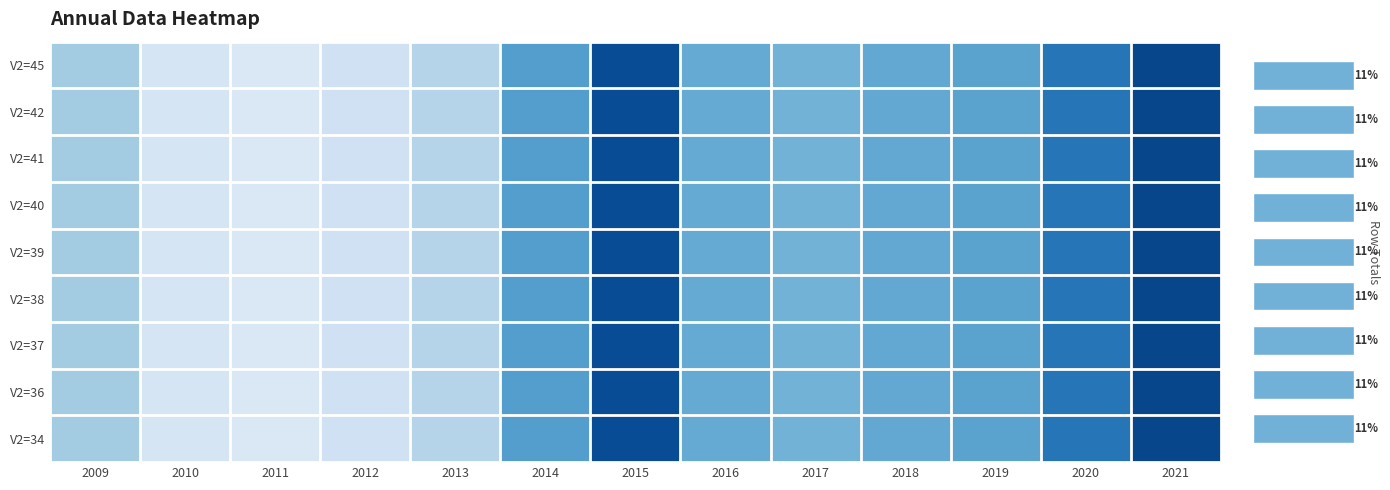

Reading left to right, list all the values displayed in this chart.

row_0: 2009=16276600	2010=13645100	2011=13339300	2012=14108400	2013=15511500	2014=19161900	2015=23576900	2016=18460900	2017=17910900	2018=18585900	2019=18927000	2020=21388400	2021=23932200
row_1: 2009=16276600	2010=13645100	2011=13339300	2012=14108400	2013=15511500	2014=19161900	2015=23576900	2016=18460900	2017=17910900	2018=18585900	2019=18927000	2020=21388400	2021=23932200
row_2: 2009=16276600	2010=13645100	2011=13339300	2012=14108400	2013=15511500	2014=19161900	2015=23576900	2016=18460900	2017=17910900	2018=18585900	2019=18927000	2020=21388400	2021=23932200
row_3: 2009=16276600	2010=13645100	2011=13339300	2012=14108400	2013=15511500	2014=19161900	2015=23576900	2016=18460900	2017=17910900	2018=18585900	2019=18927000	2020=21388400	2021=23932200
row_4: 2009=16276600	2010=13645100	2011=13339300	2012=14108400	2013=15511500	2014=19161900	2015=23576900	2016=18460900	2017=17910900	2018=18585900	2019=18927000	2020=21388400	2021=23932200
row_5: 2009=16276600	2010=13645100	2011=13339300	2012=14108400	2013=15511500	2014=19161900	2015=23576900	2016=18460900	2017=17910900	2018=18585900	2019=18927000	2020=21388400	2021=23932200
row_6: 2009=16276600	2010=13645100	2011=13339300	2012=14108400	2013=15511500	2014=19161900	2015=23576900	2016=18460900	2017=17910900	2018=18585900	2019=18927000	2020=21388400	2021=23932200
row_7: 2009=16276600	2010=13645100	2011=13339300	2012=14108400	2013=15511500	2014=19161900	2015=23576900	2016=18460900	2017=17910900	2018=18585900	2019=18927000	2020=21388400	2021=23932200
row_8: 2009=16276600	2010=13645100	2011=13339300	2012=14108400	2013=15511500	2014=19161900	2015=23576900	2016=18460900	2017=17910900	2018=18585900	2019=18927000	2020=21388400	2021=23932200